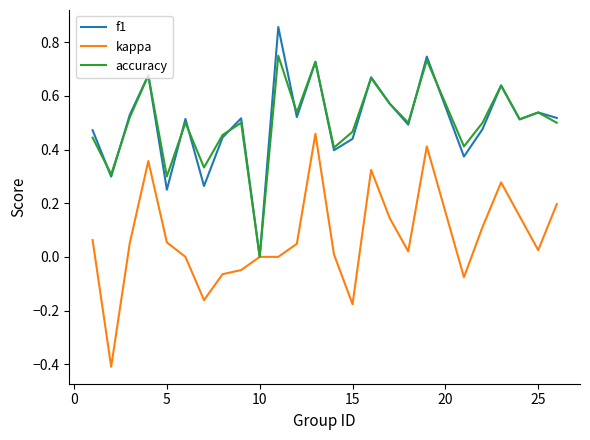

What is the lowest value of the kappa series?

-0.4